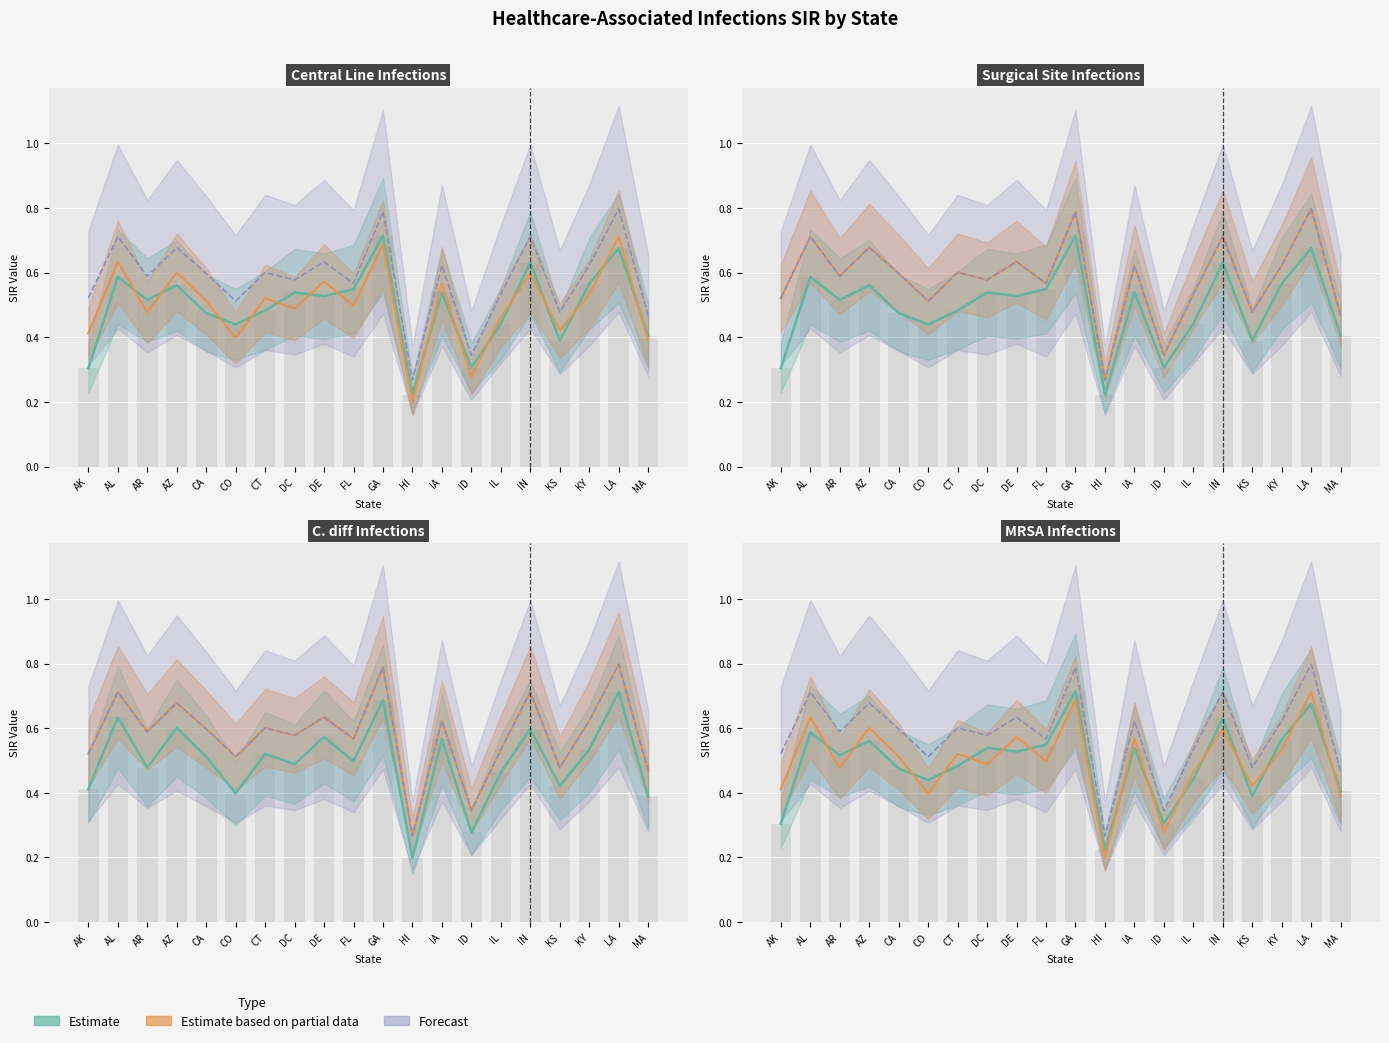

At which category is the sum across all series the highest?

GA